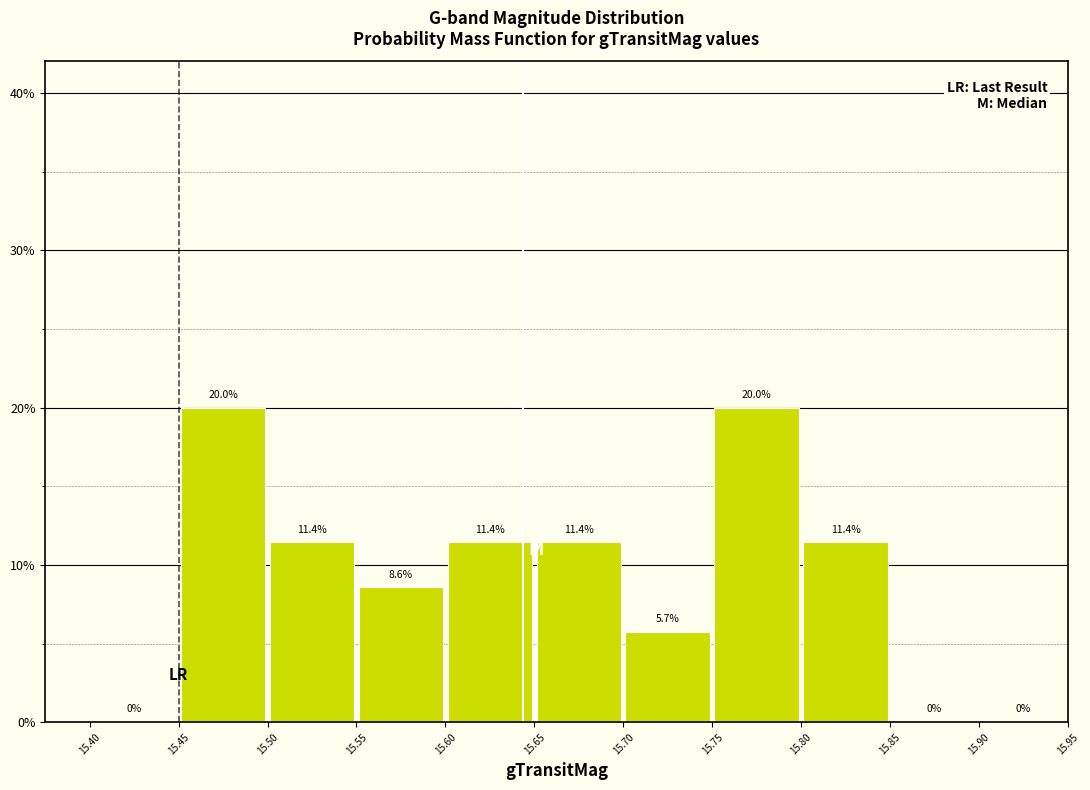

How tall is the bar that spans 15.50 to 15.55 on the x-axis?

11.4